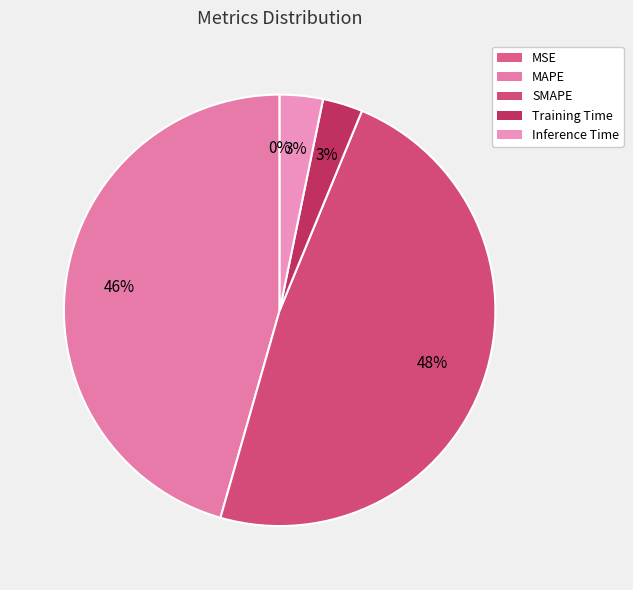

How many slices are in this pie chart?

5